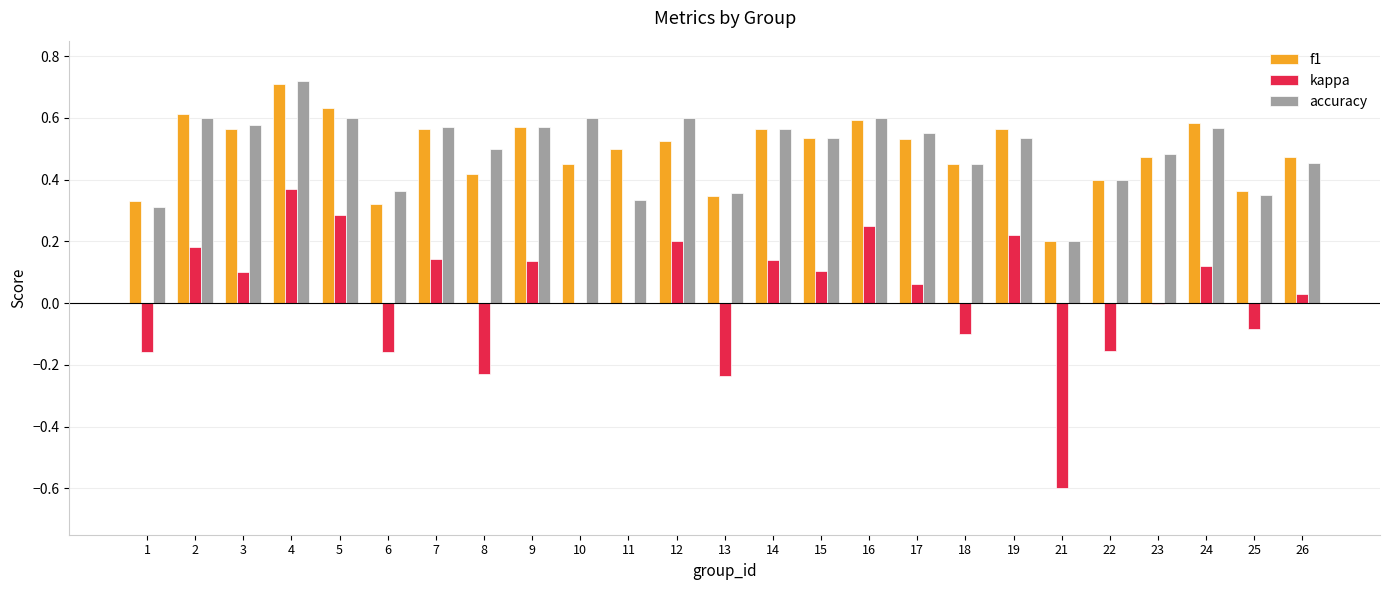

At which label does f1 reach its peak?

4